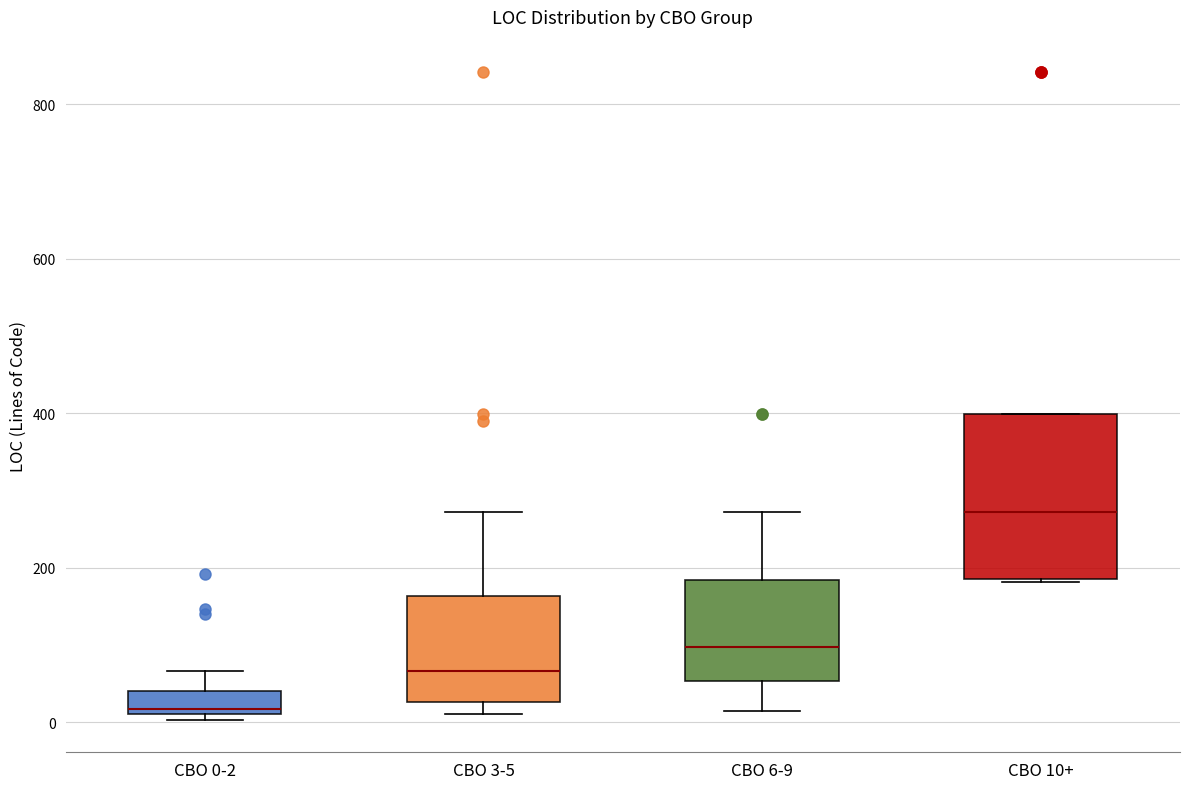

Reading left to right, read every box against the y-axis: the position of its median line, the range the box covers, and the ends of its whiskers. The values are not printed on the chart, so give them approximately, as read against the axis.

CBO 0-2: median 20 (just above the box's lower edge), box 20 to 40, whiskers 0 to 60
CBO 3-5: median 60, box 20 to 160, whiskers 20 (just below the box's lower edge) to 280
CBO 6-9: median 100, box 60 to 180, whiskers 20 to 280
CBO 10+: median 280, box 180 to 400, whiskers 180 to 400